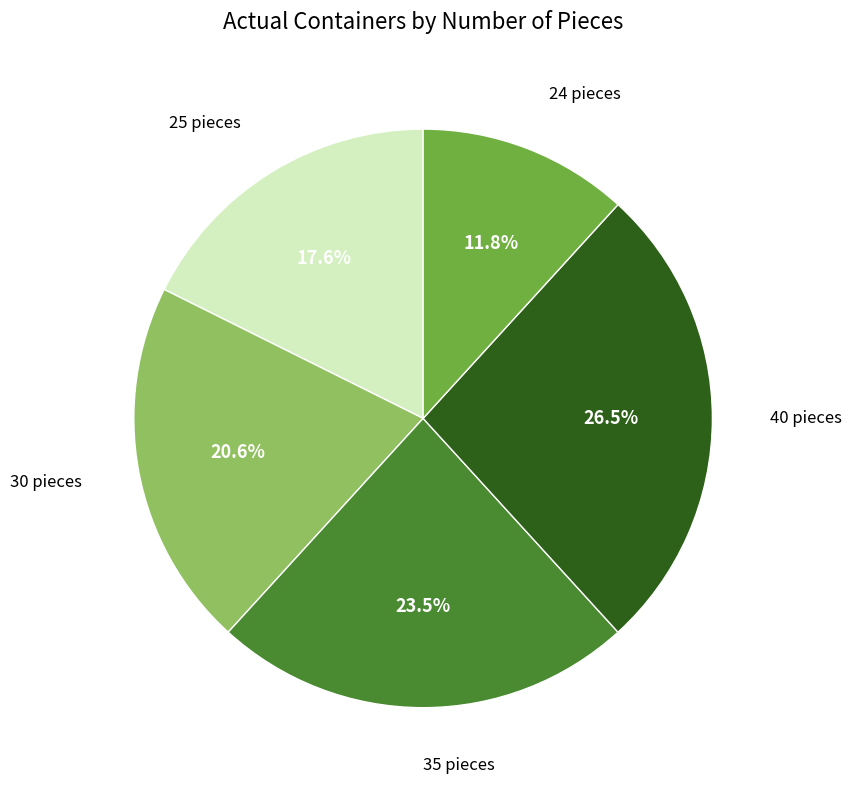

Does any single category account for the majority?

No